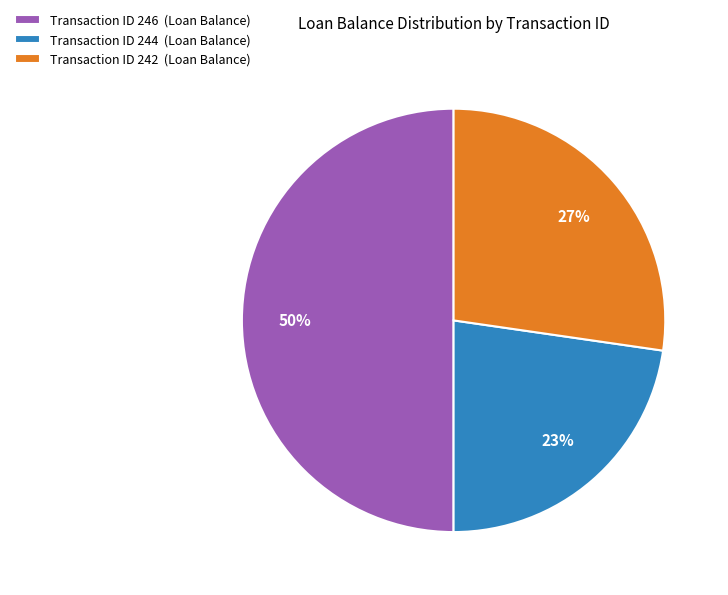

Is Transaction ID 244 (Loan Balance) the majority of the pie?

No